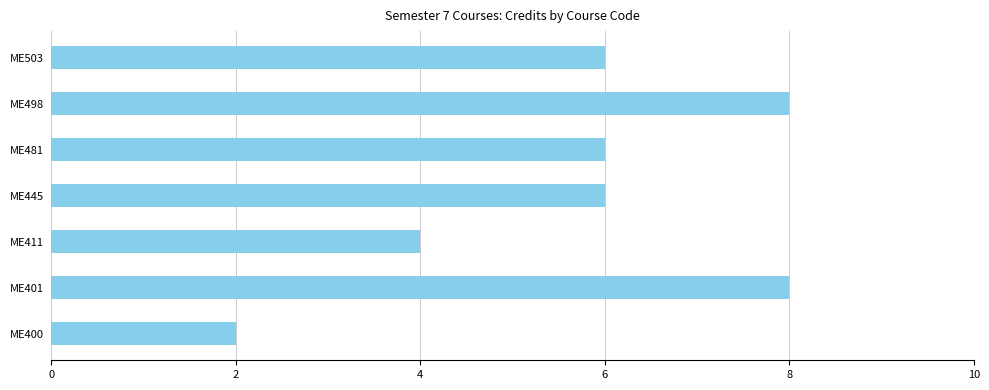

What is the change in value from ME445 to ME498?

+2